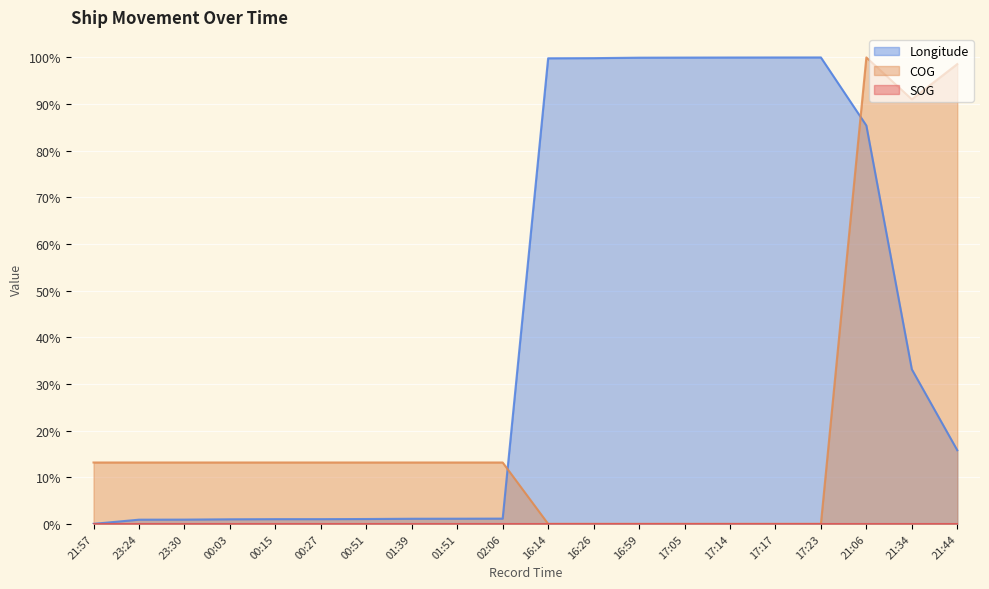

How many lines are shown in the chart?

3